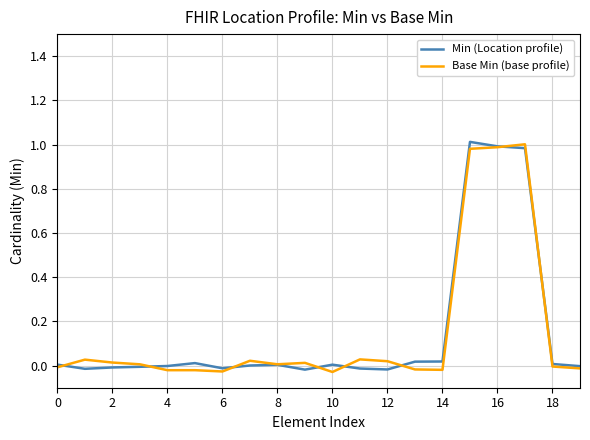

In Base Min (base profile), how many points are lower than both neighbors (excluding endpoints)?

4